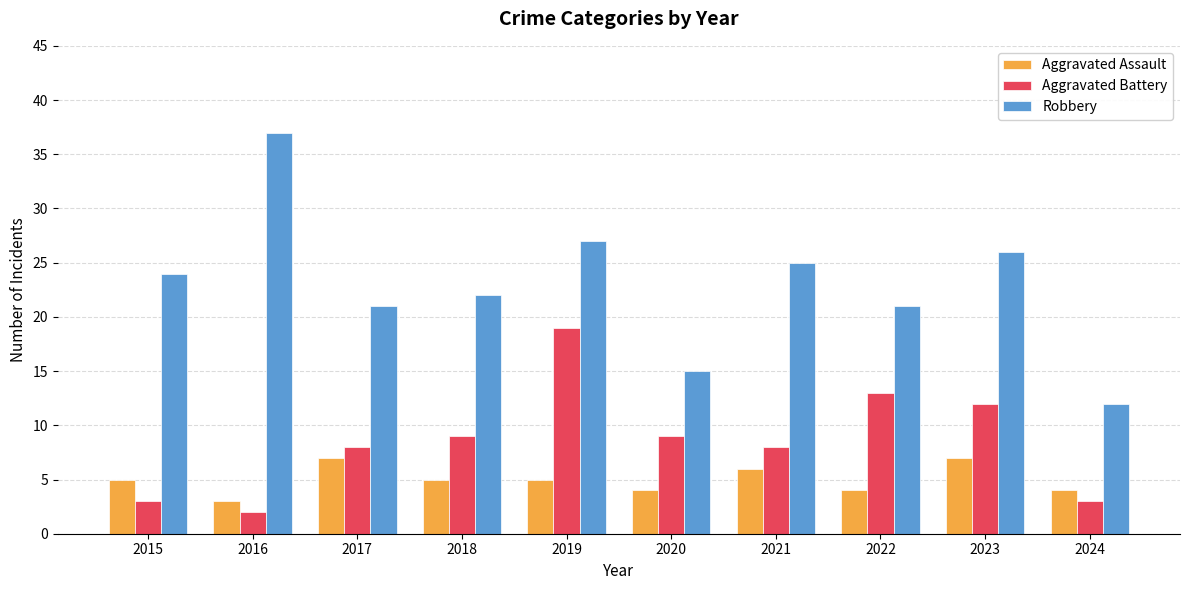

Reading left to right, transcribe all the data shown in this chart.

Aggravated Assault: 5	3	7	5	5	4	6	4	7	4
Aggravated Battery: 3	2	8	9	19	9	8	13	12	3
Robbery: 24	37	21	22	27	15	25	21	26	12